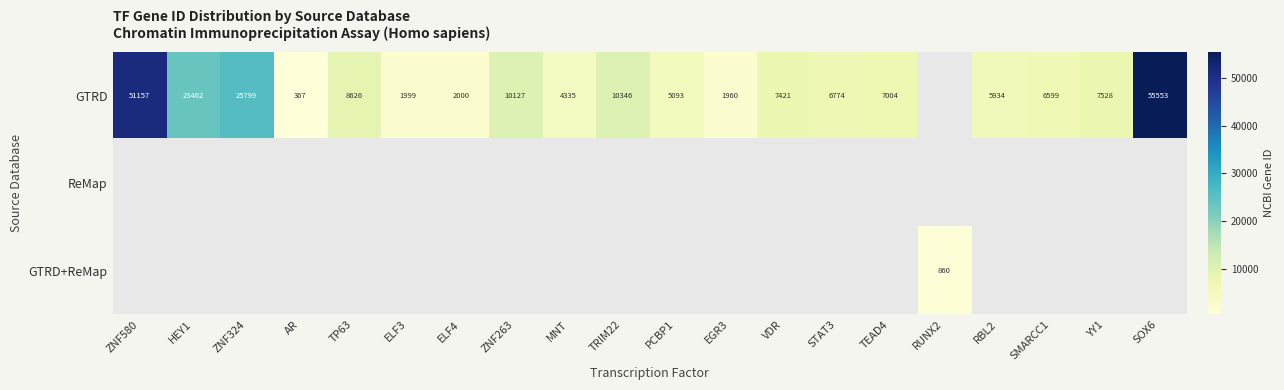

True or false: GTRD has a value of 5934 at RBL2.

True